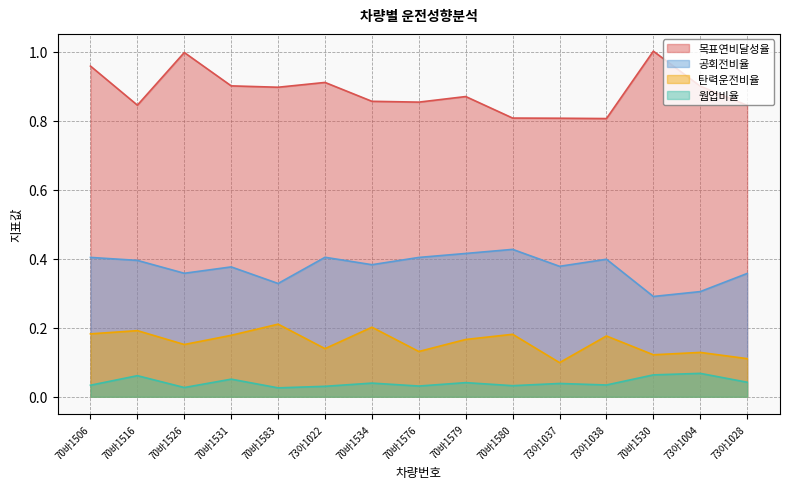

True or false: 탄력운전비율(%) has a value of 0.2 at 73아1022.

False